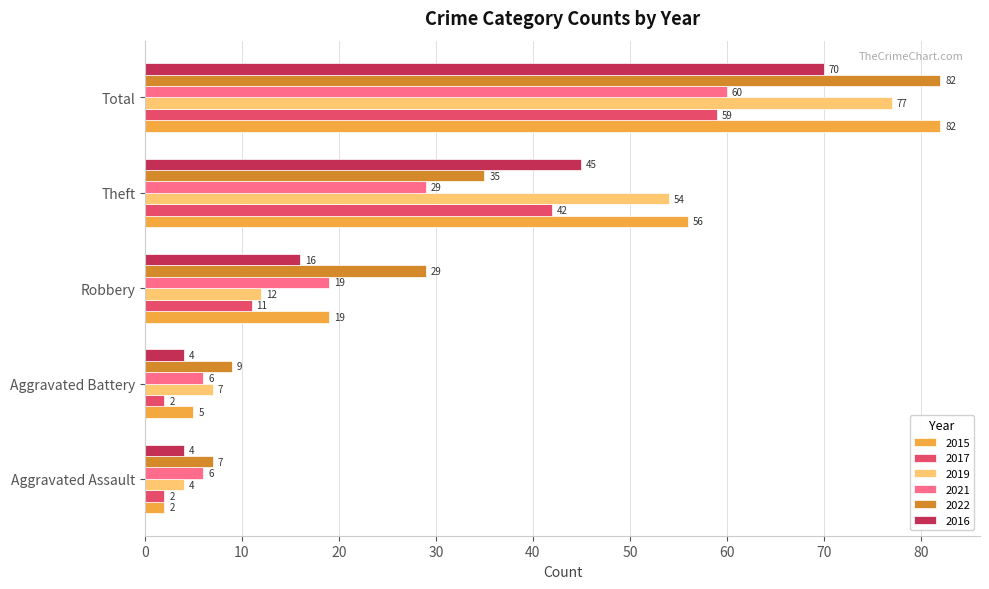

What is the difference between the maximum and second lowest values in the 2021 series?

54